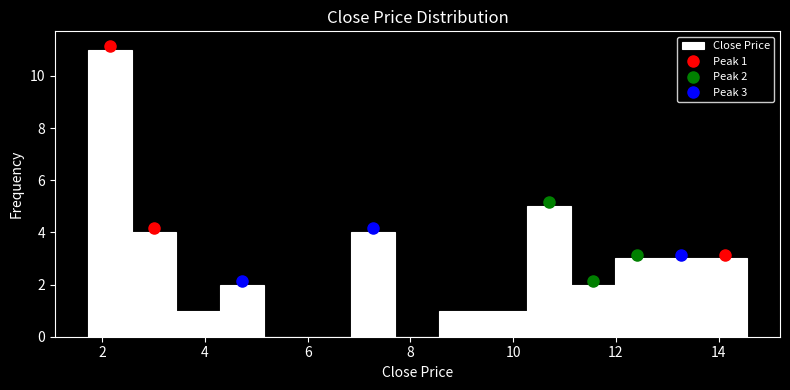

Which range on the x-axis has the tallest bar?

1.8 to 2.6